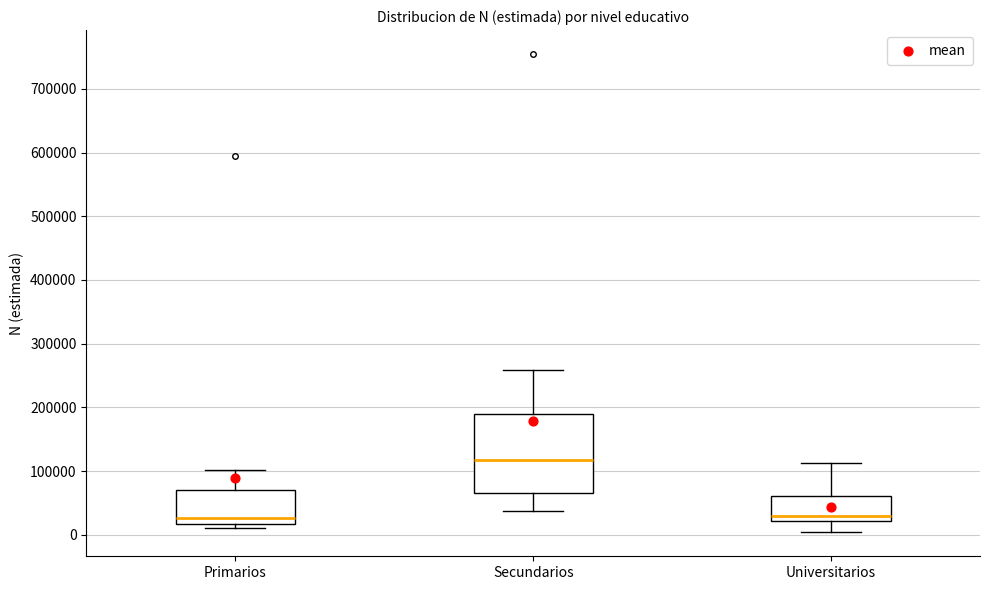

Which box's median line is the highest?

Secundarios